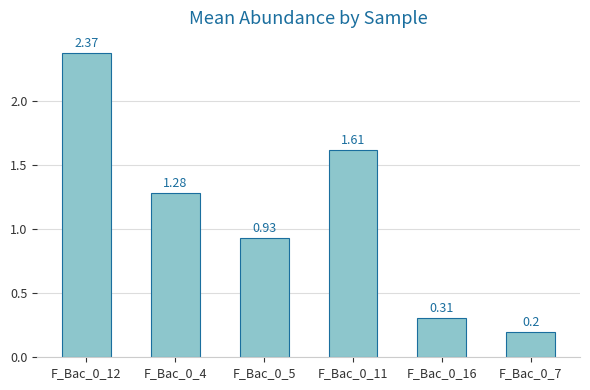

List the labels in order of value, largest first.

F_Bac_0_12, F_Bac_0_11, F_Bac_0_4, F_Bac_0_5, F_Bac_0_16, F_Bac_0_7